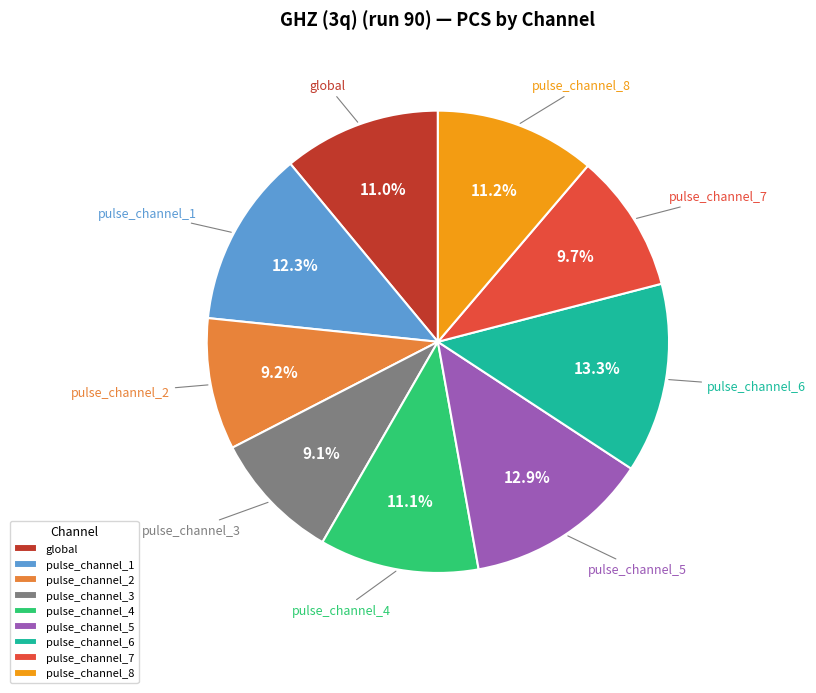

How much of the chart is everything except global?

89.0%